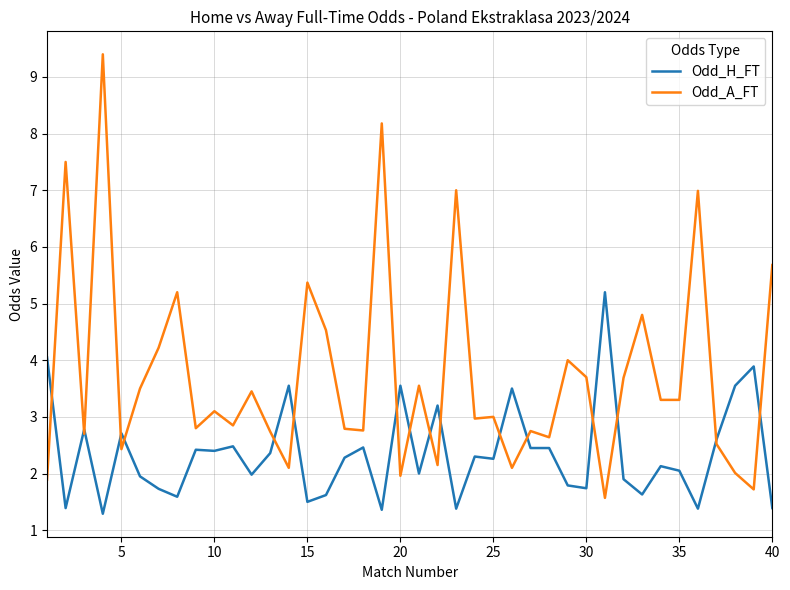

At how many categories does at least one series exceed 5?

9